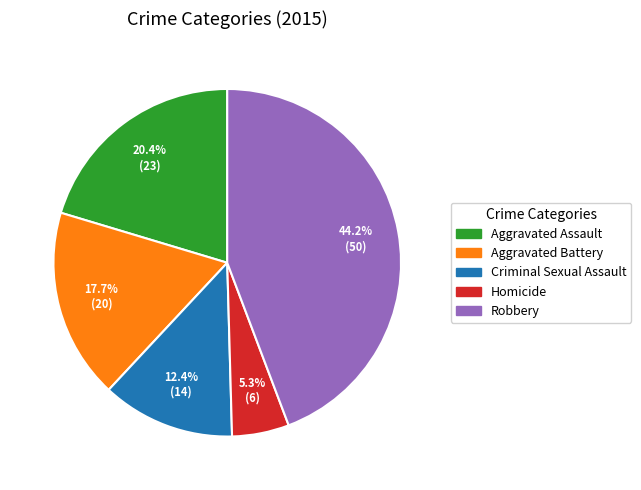

How many slices are in this pie chart?

5